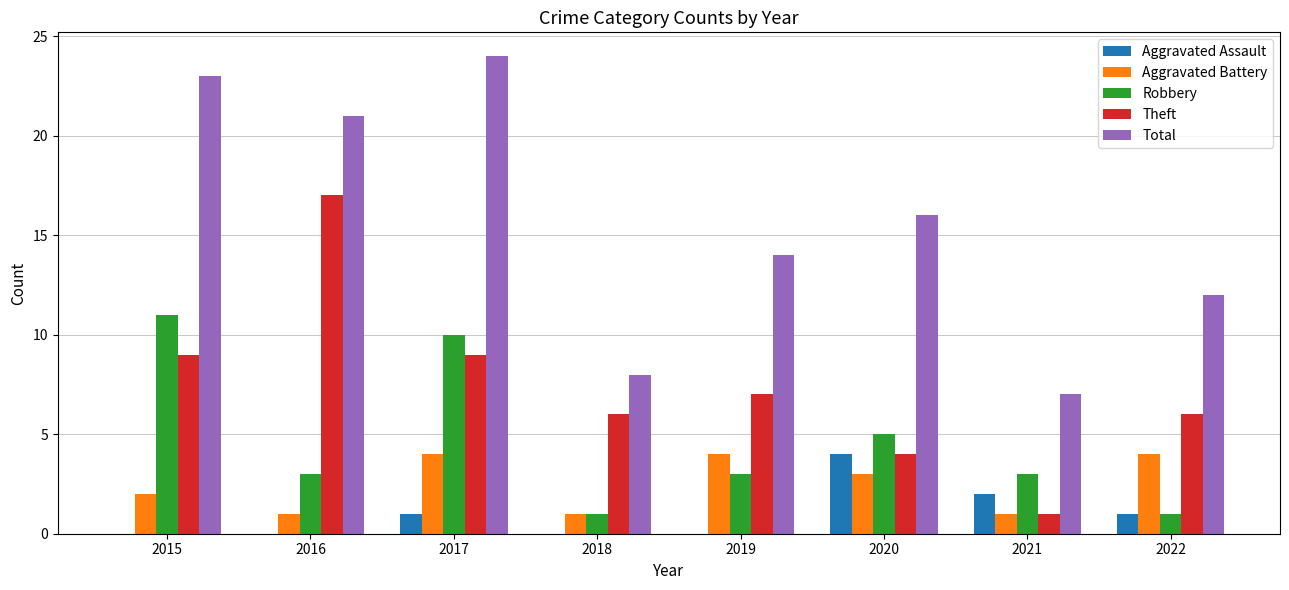

Reading right to left, what are all the values shown in this chart?

Aggravated Assault: 1	2	4	0	0	1	0	0
Aggravated Battery: 4	1	3	4	1	4	1	2
Robbery: 1	3	5	3	1	10	3	11
Theft: 6	1	4	7	6	9	17	9
Total: 12	7	16	14	8	24	21	23